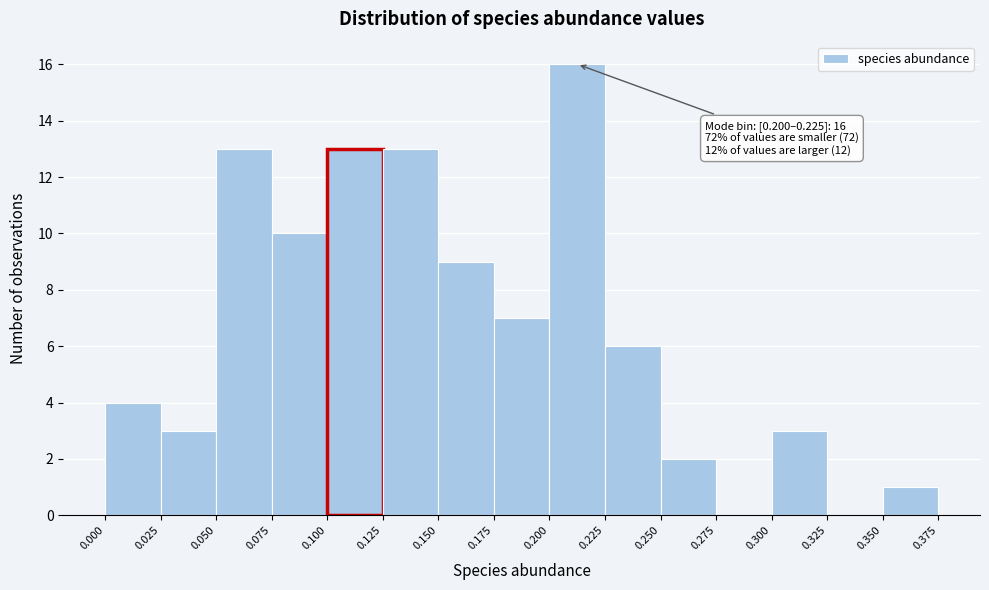

Over which range of the x-axis is the bar tallest?

0.200 to 0.225